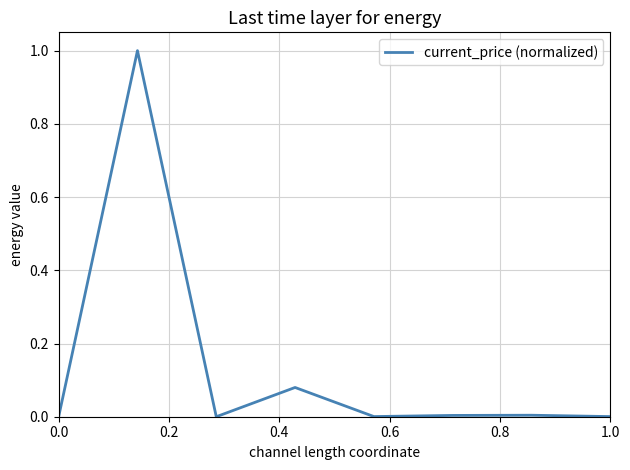

How many lines are shown in the chart?

1